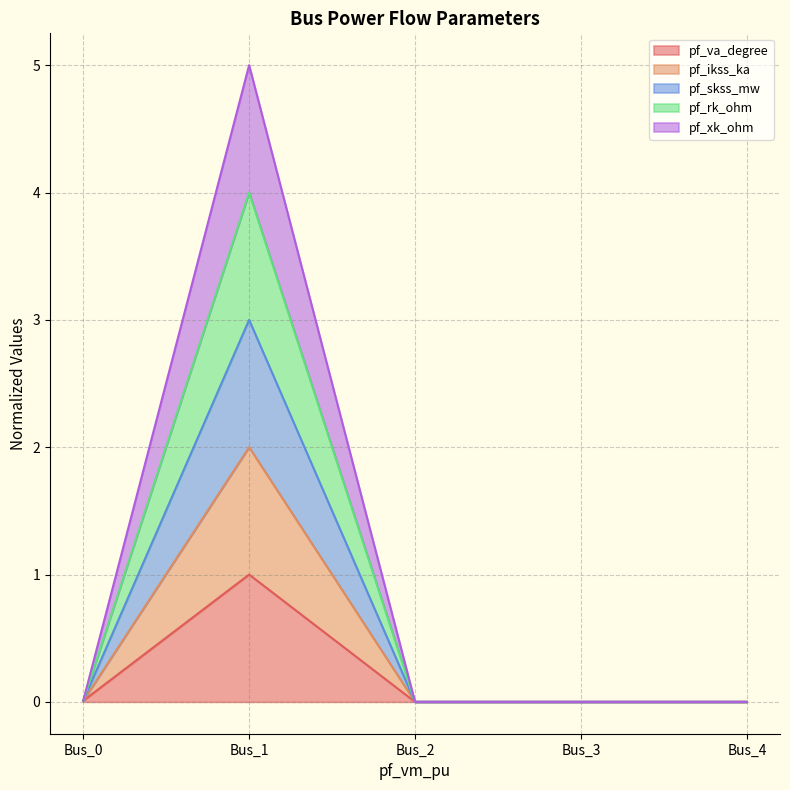

Where is the first local maximum for pf_rk_ohm?

Bus_1